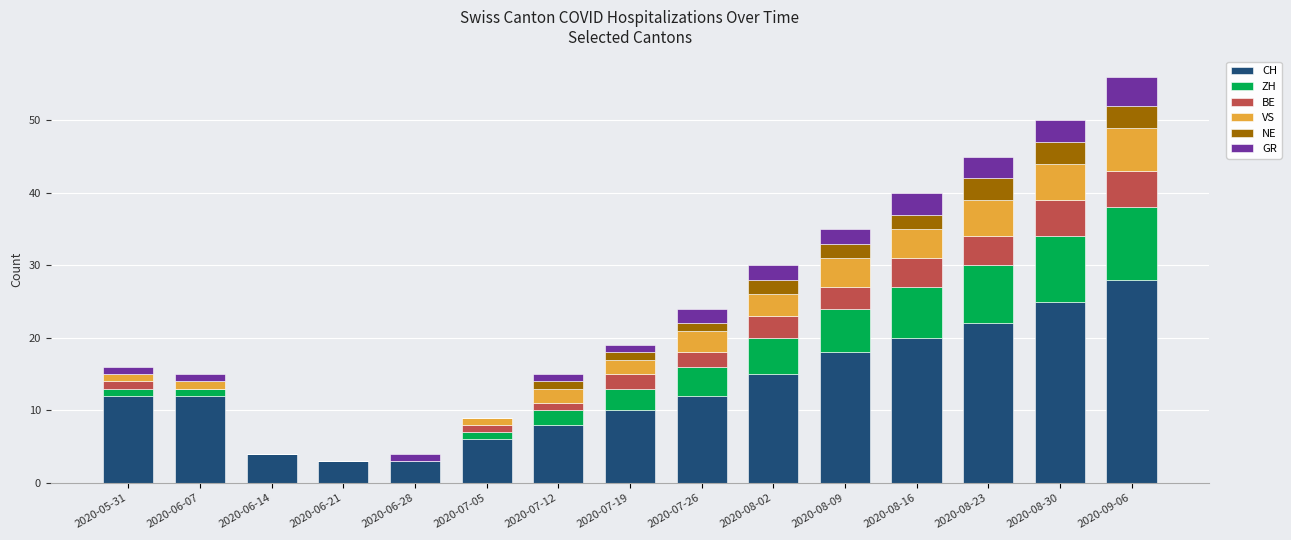

Which category has the highest value in the CH series?

2020-09-06